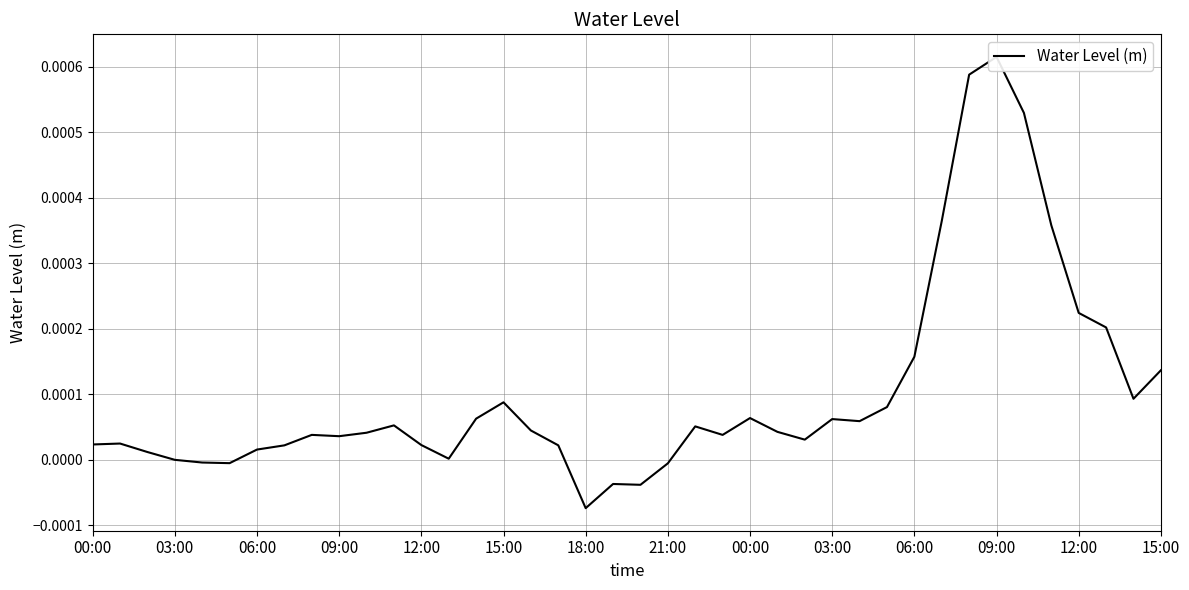

Which category has the highest value across all series?

09:00